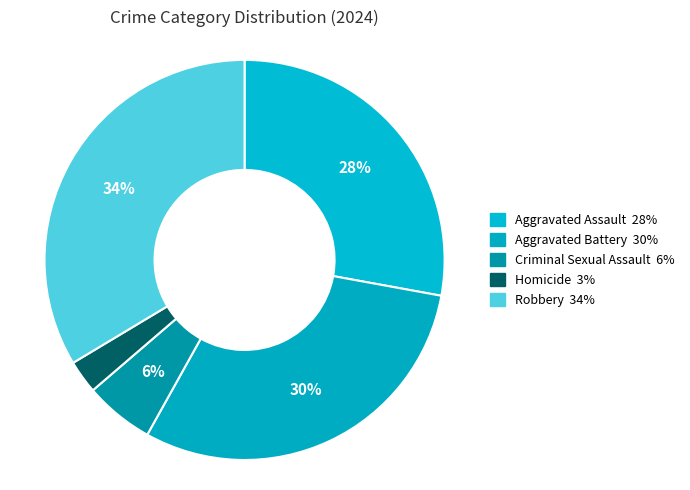

How many segments does this pie chart have?

5